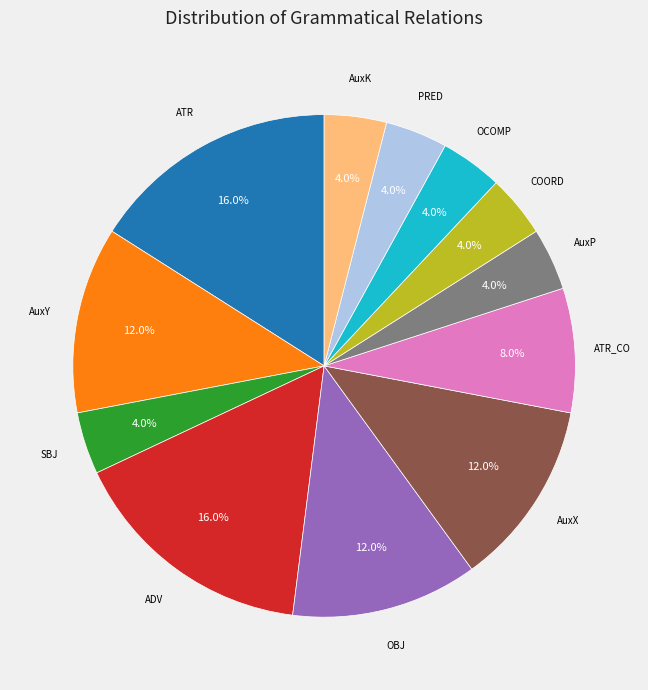

How many slices are in this pie chart?

12